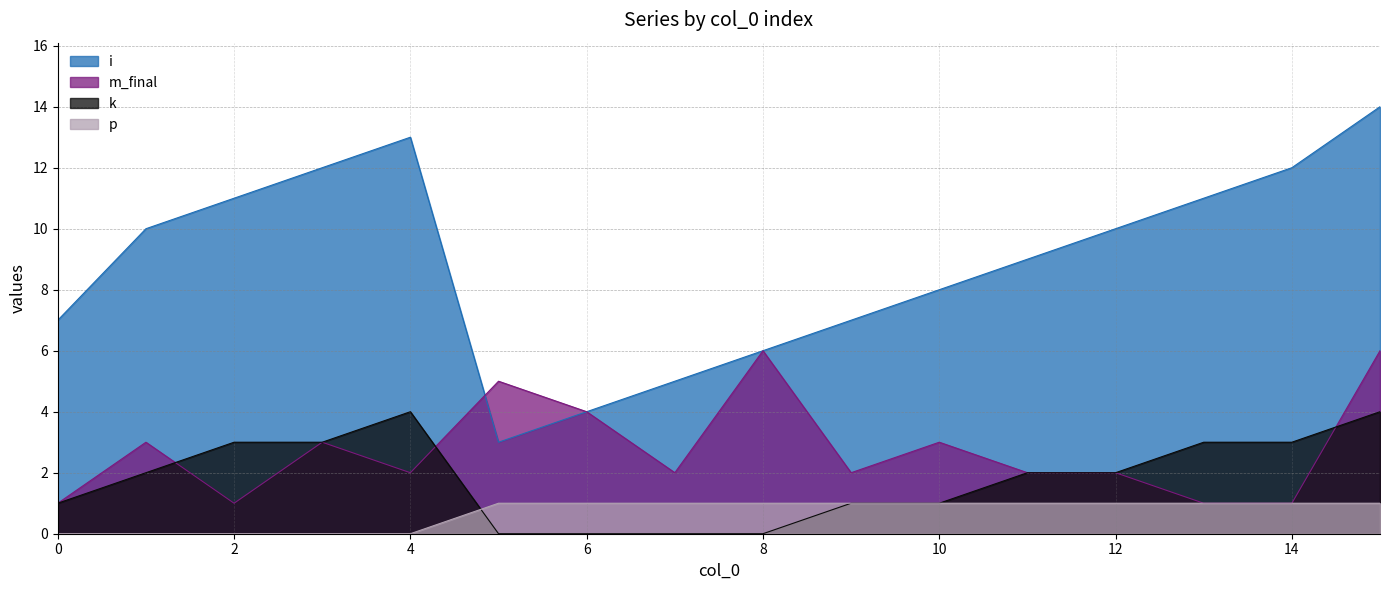

What is the sum of the k values at 13 and 7?

3